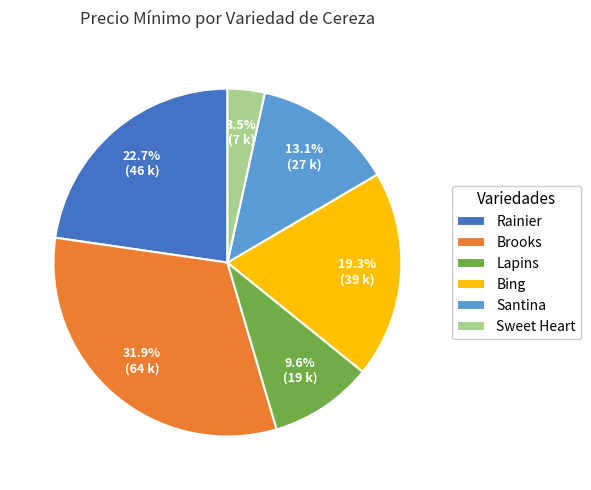

Rank the categories by value from lowest to highest.

Sweet Heart, Lapins, Santina, Bing, Rainier, Brooks